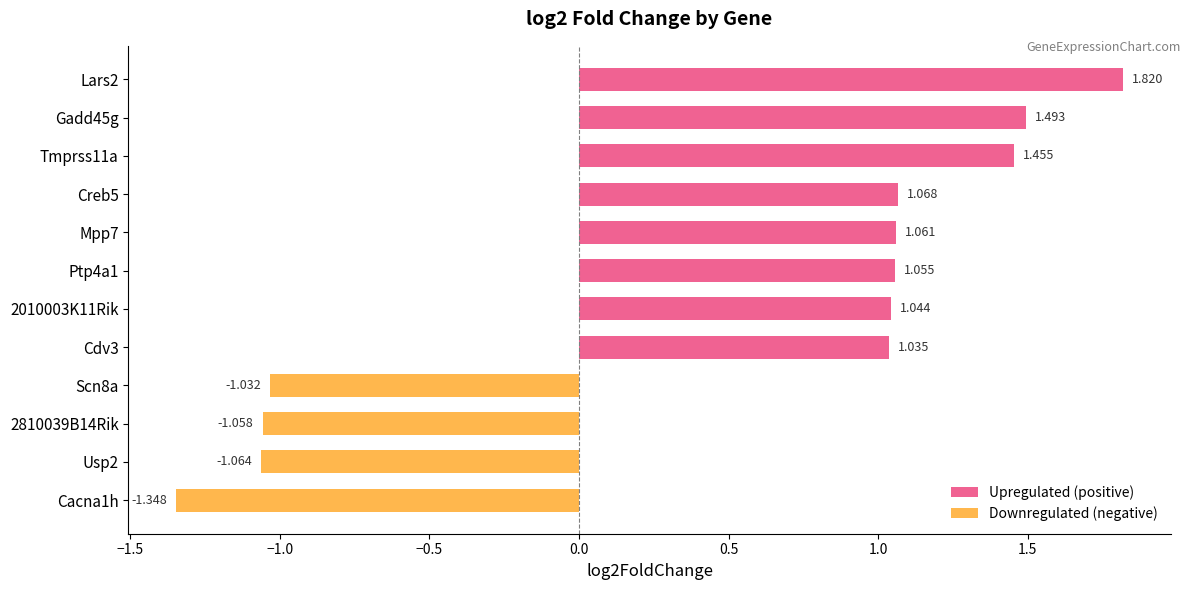

How many data points does each series have?

12